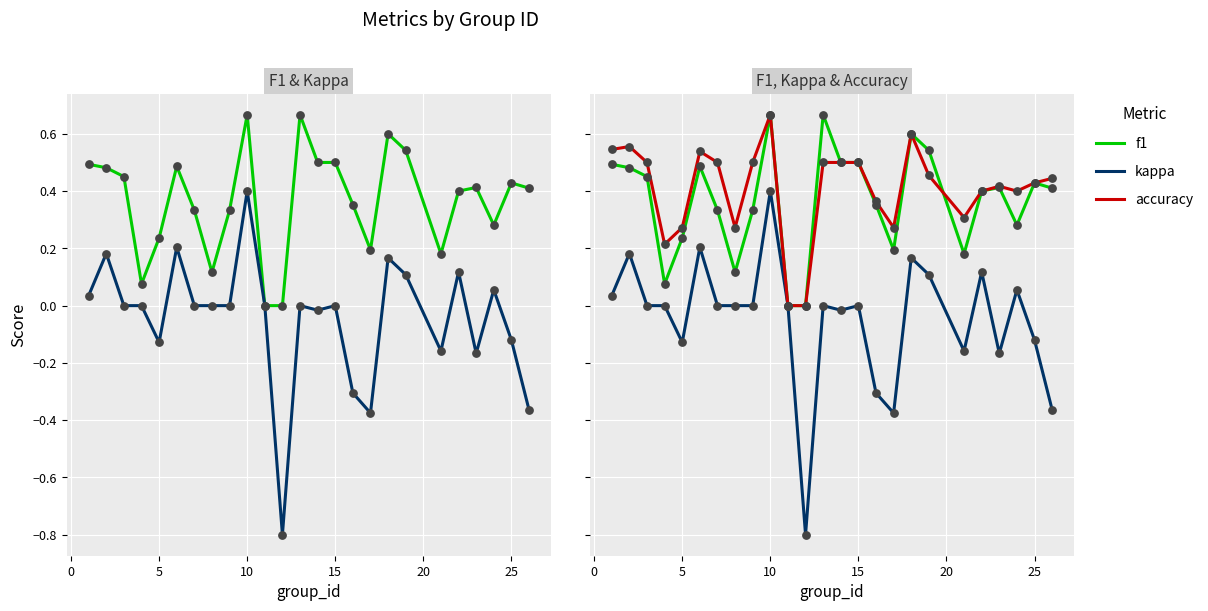

At how many categories does at least one series exceed 0?

23